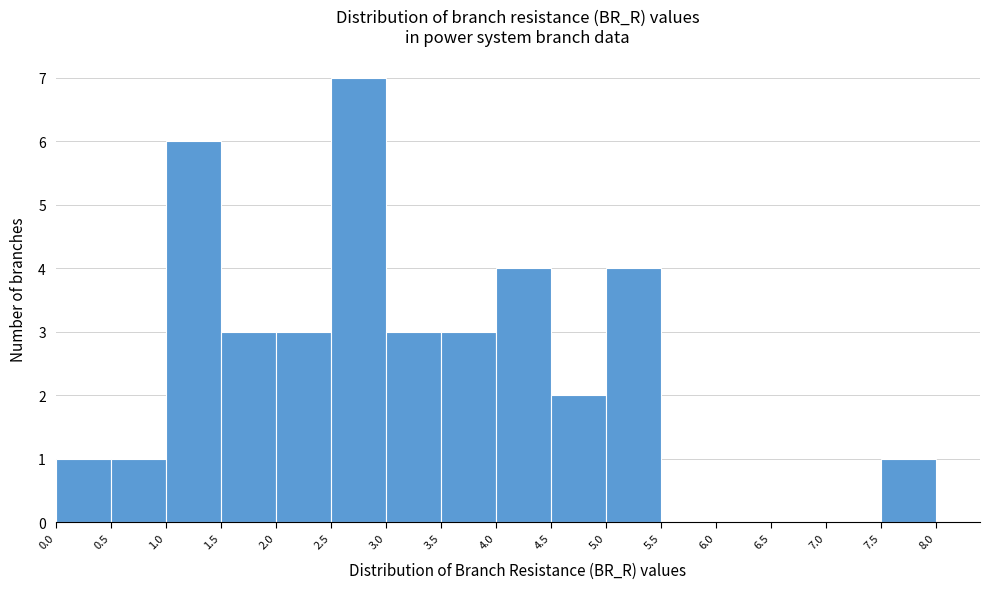

Reading left to right, list every bar in this chart as the range it spans on the x-axis followed by its height. The values are not printed on the chart, so give them approximately, as read against the axis.

0.0 to 0.5: 1
0.5 to 1.0: 1
1.0 to 1.5: 6
1.5 to 2.0: 3
2.0 to 2.5: 3
2.5 to 3.0: 7
3.0 to 3.5: 3
3.5 to 4.0: 3
4.0 to 4.5: 4
4.5 to 5.0: 2
5.0 to 5.5: 4
5.5 to 6.0: 0
6.0 to 6.5: 0
6.5 to 7.0: 0
7.0 to 7.5: 0
7.5 to 8.0: 1